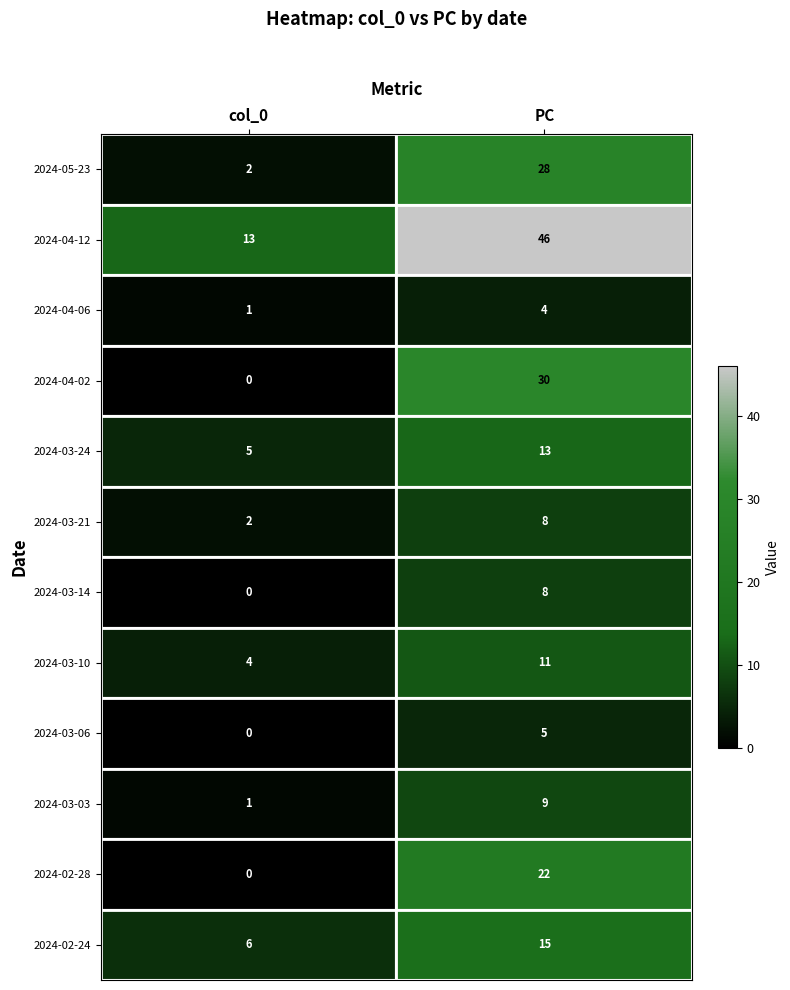

How many series are shown in this chart?

12